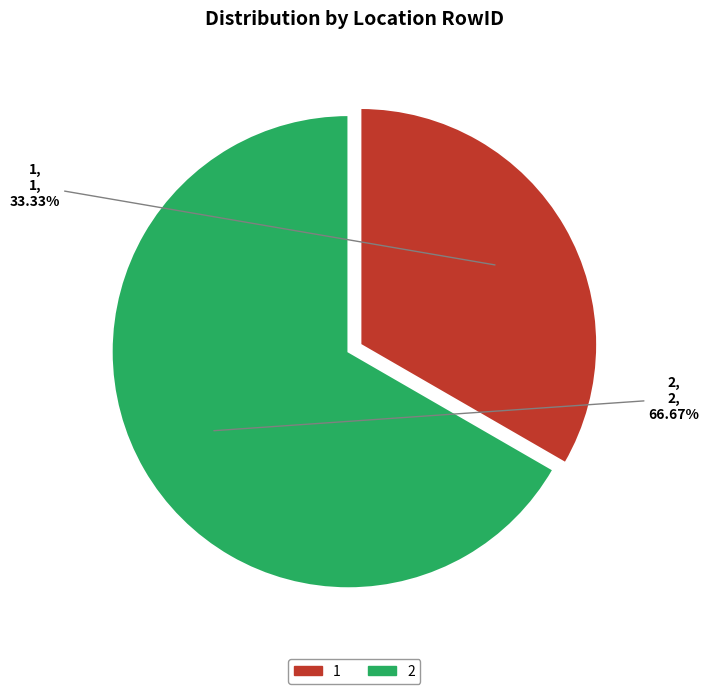

To the nearest percent, what is the combined percentage of 2 and 1?

100%